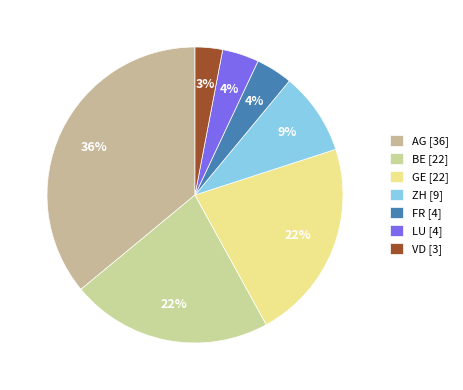

Which slice is the largest?

AG